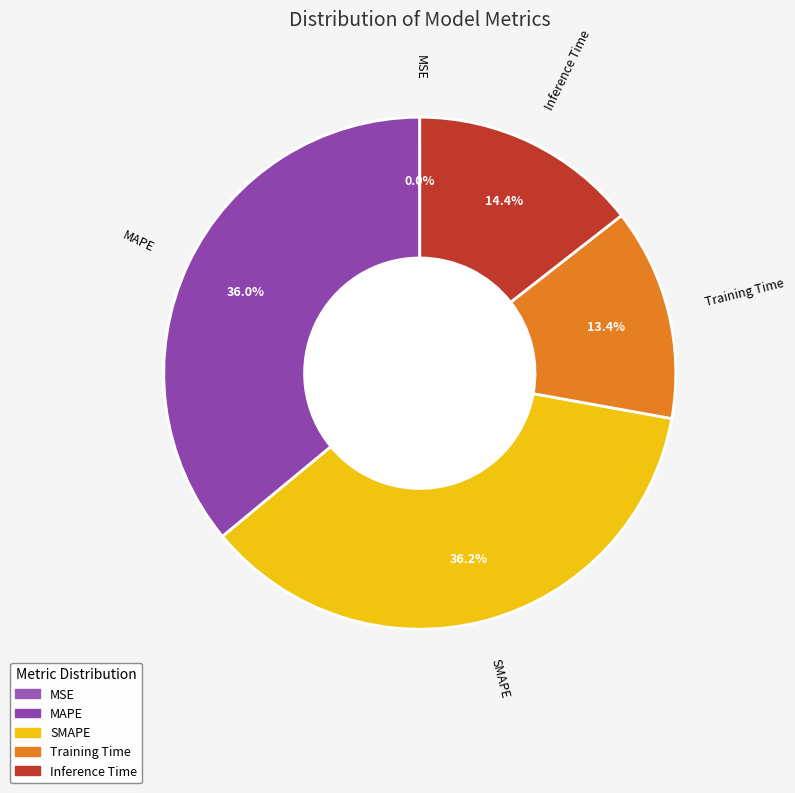

Which has a higher value, Training Time or Inference Time?

Inference Time